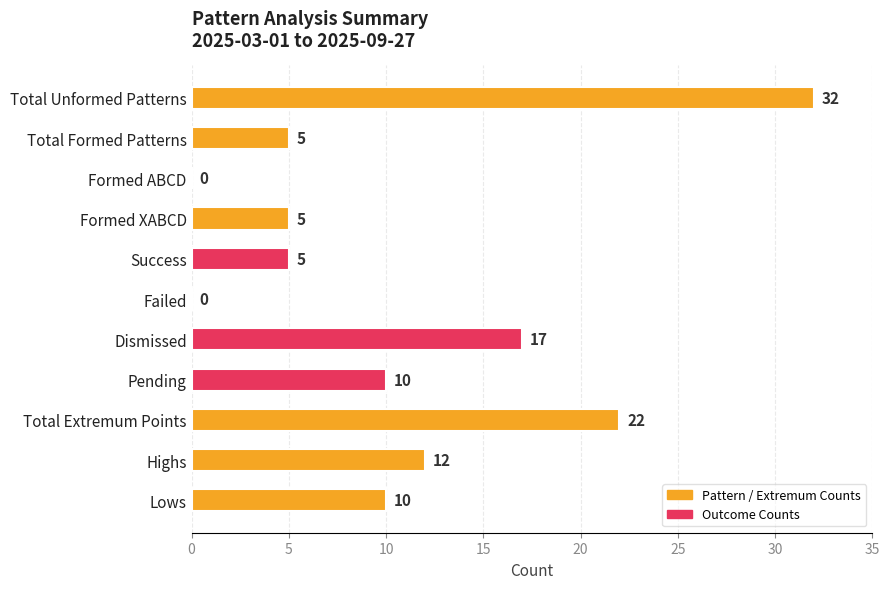

What is the change in value from Failed to Pending?

+10